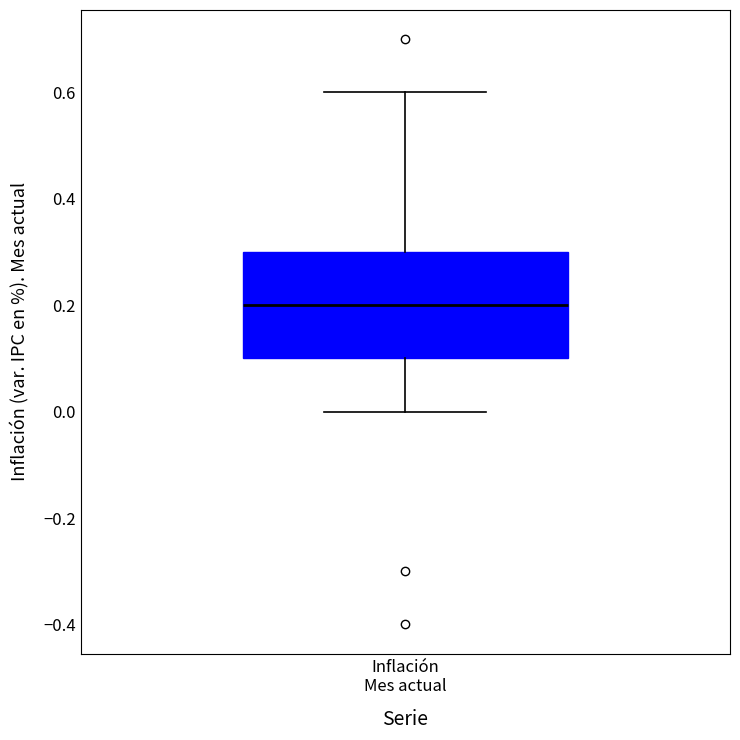

Where does the upper whisker of the box for Inflación Mes actual end on the y-axis? The values are not printed on the chart, so give them approximately, as read against the axis.

0.6